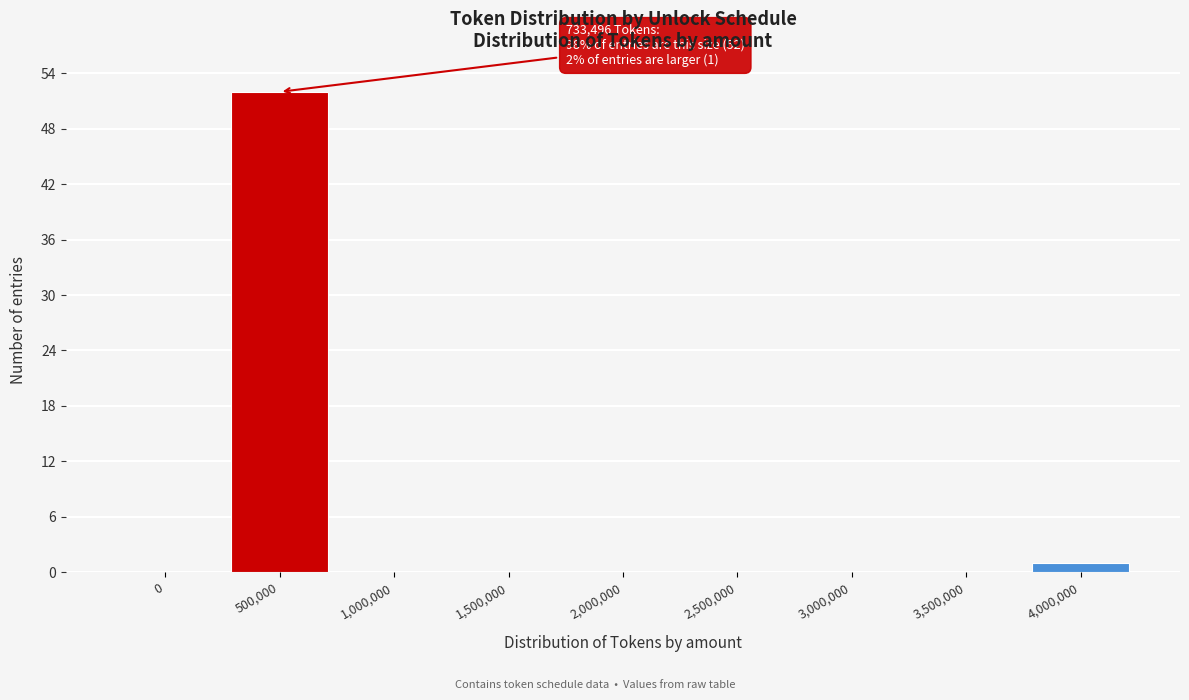

Reading right to left, what are all the values shown in this chart?

4,000,000=1	3,500,000=0	3,000,000=0	2,500,000=0	2,000,000=0	1,500,000=0	1,000,000=0	500,000=52	0=0